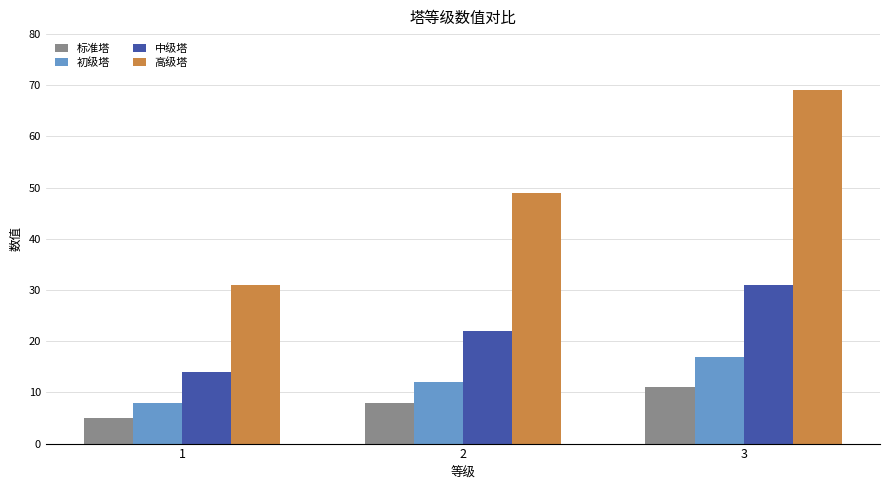

Is it true that 标准塔 equals 1 at 1?

False